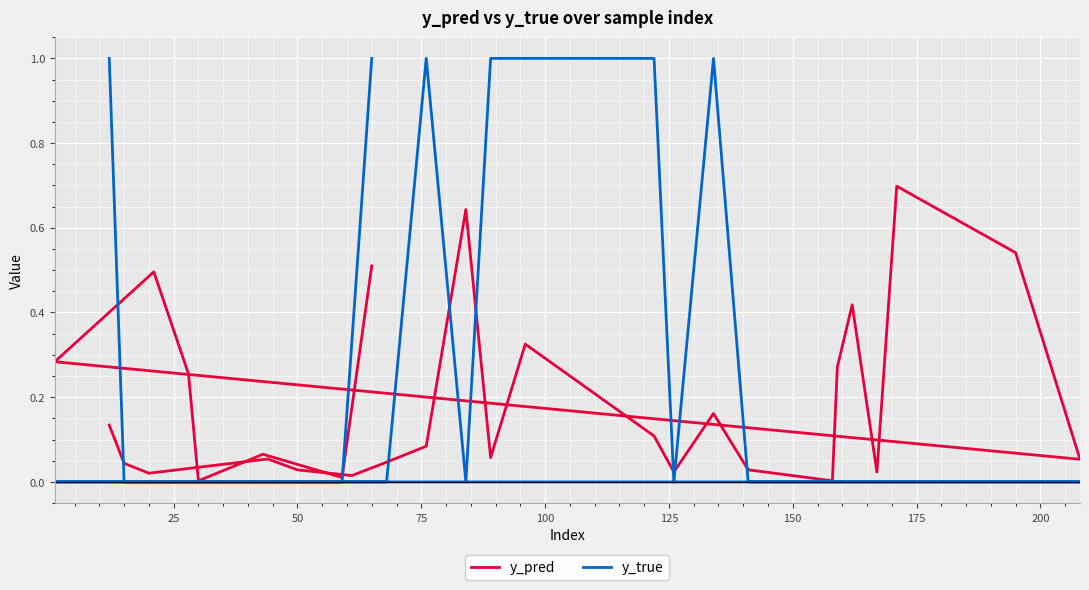

How many values in y_true are above zero?

7